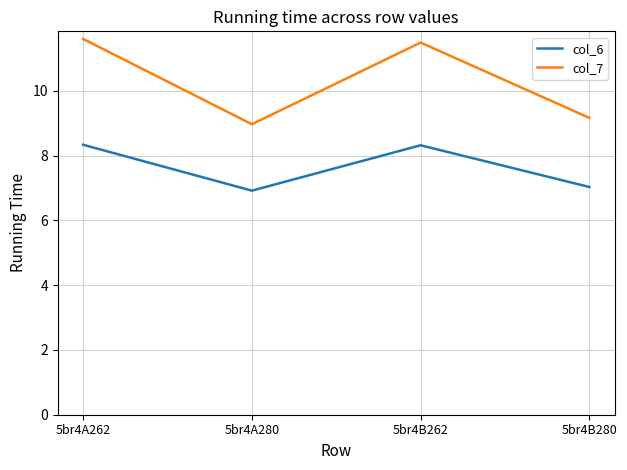

Which series has the largest range (max minus min)?

col_7